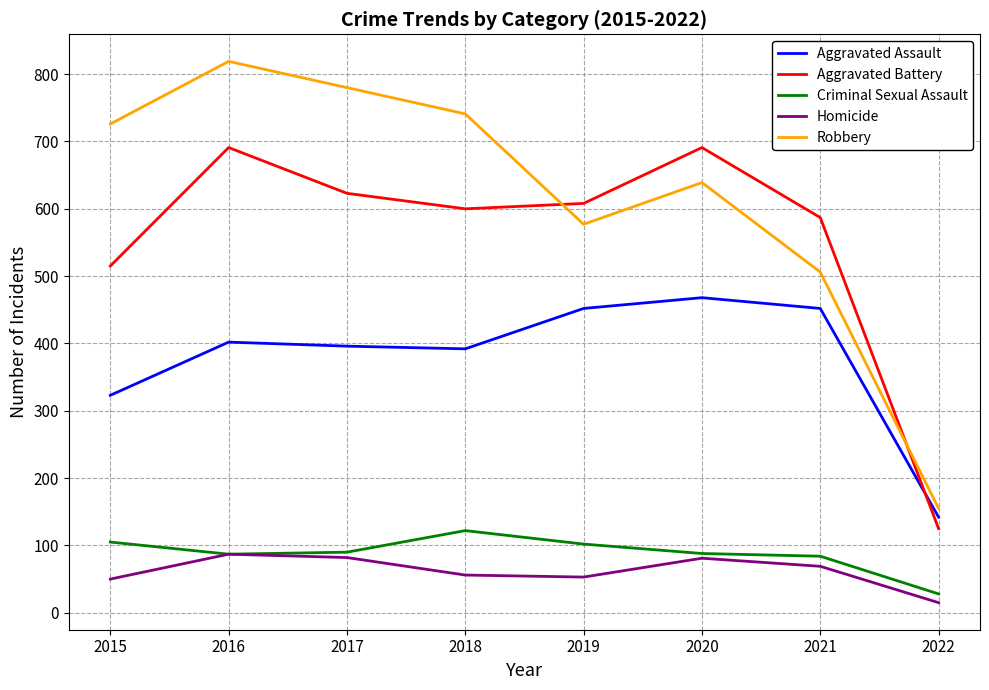

List the series in order of their peak value, lowest first.

Homicide, Criminal Sexual Assault, Aggravated Assault, Aggravated Battery, Robbery